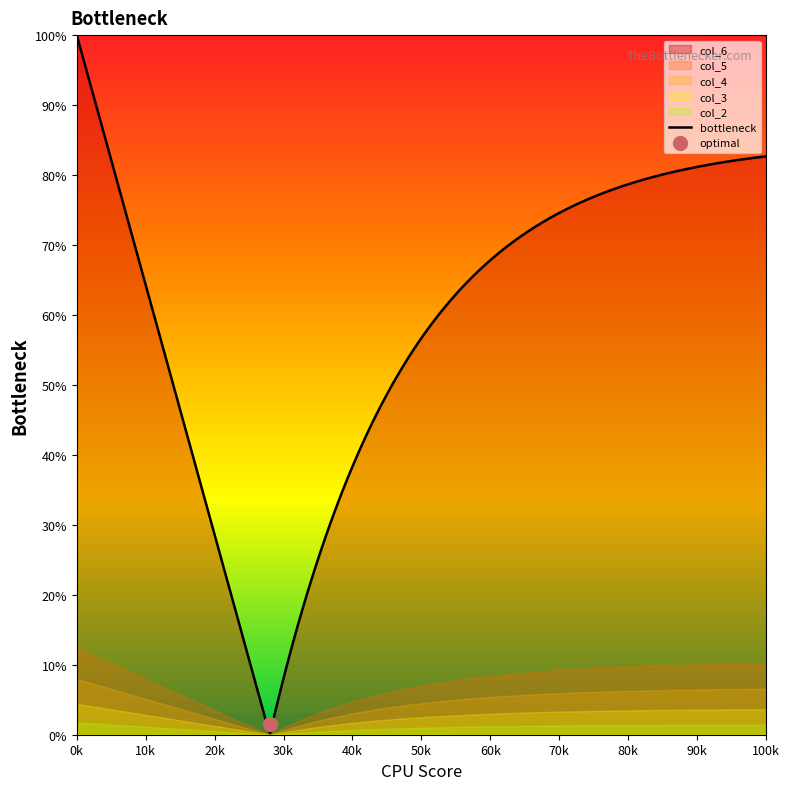

What is the spread (max minus min) of values at 1?

97